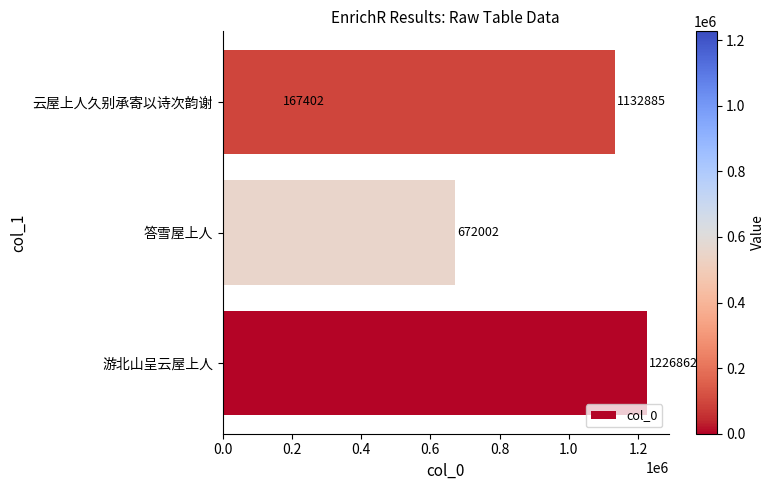

Is it true that the value at 0.6 is 1132885?

True